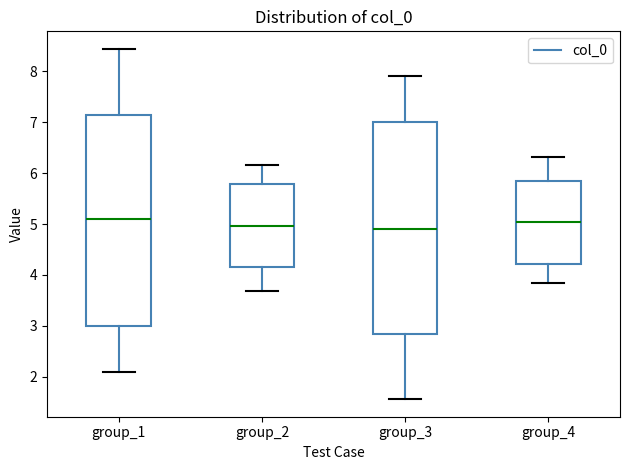

Where does the median line of the box for group_3 sit on the y-axis? The values are not printed on the chart, so give them approximately, as read against the axis.

4.9